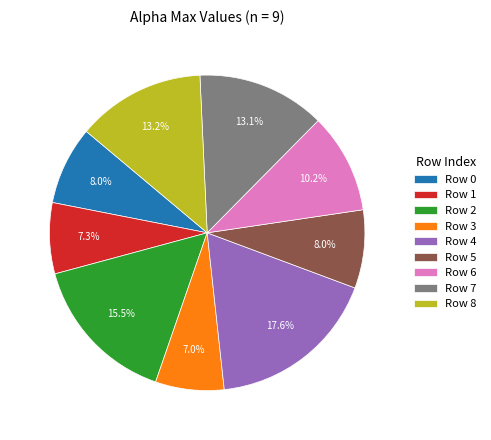

Do Row 5 and Row 1 together represent more than half of the pie?

No